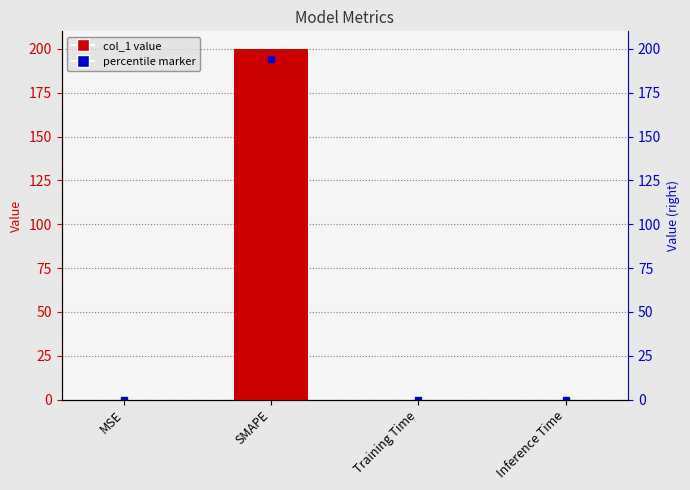

Reading left to right, extract all data points from this chart.

MSE=0.0	SMAPE=200.0	Training Time=0.0	Inference Time=0.0